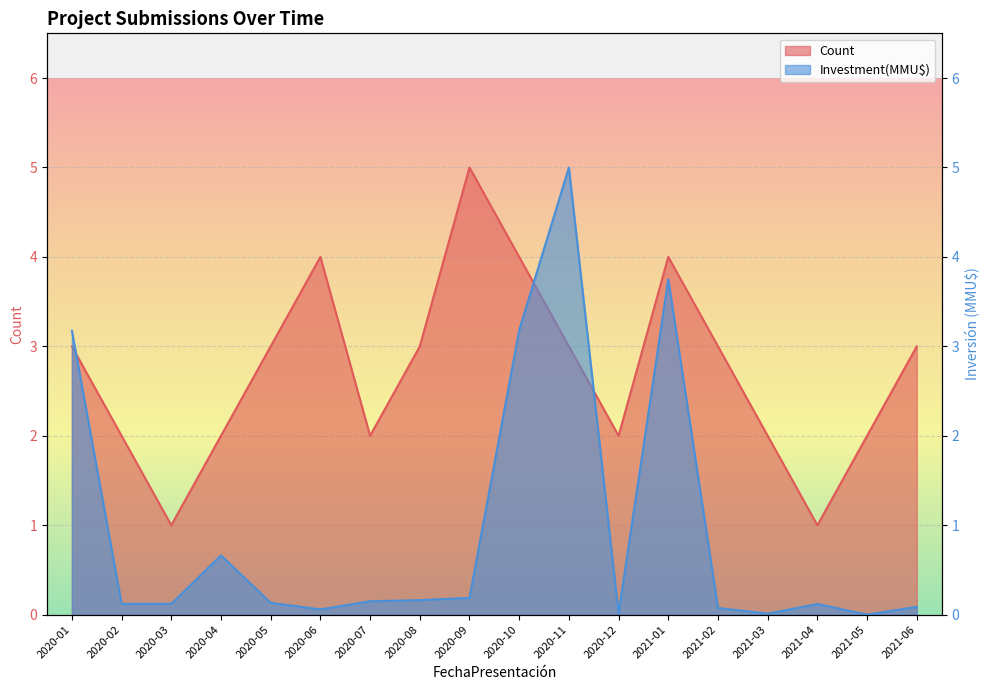

How many times do Investment(MMU$) and Count cross each other?

3